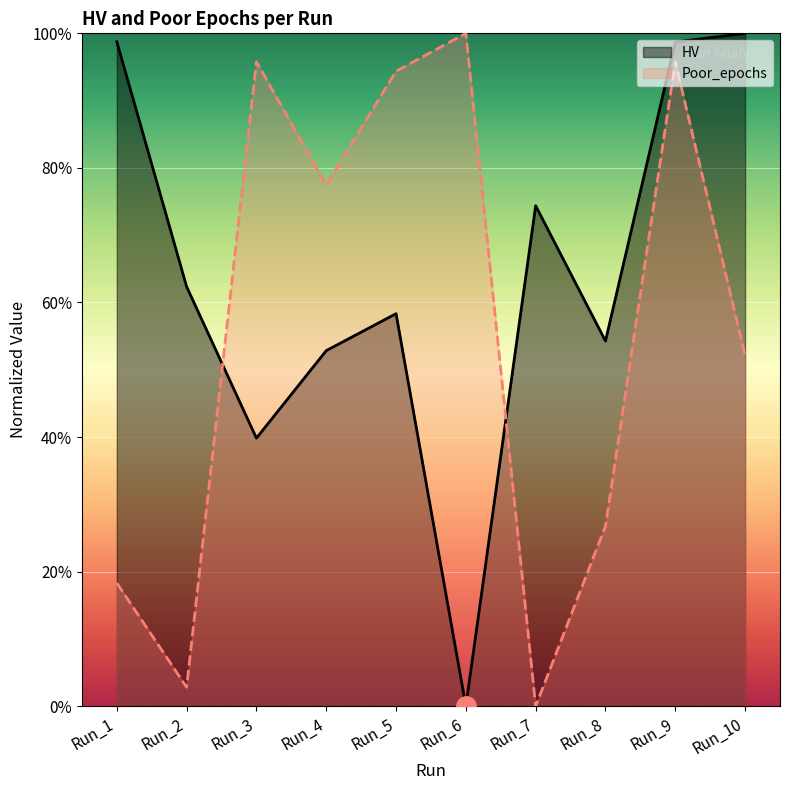

Where do HV and Poor_epochs first cross each other?

Run_2 and Run_3